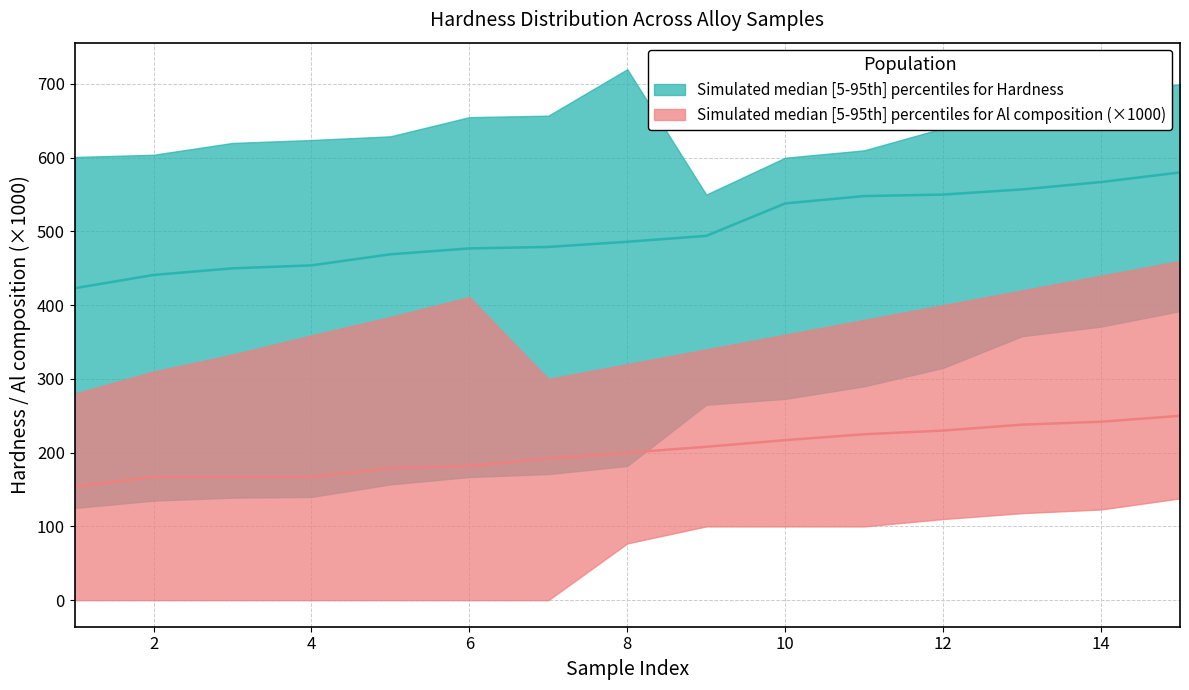

Does the chart display data point markers on the line(s)?

No